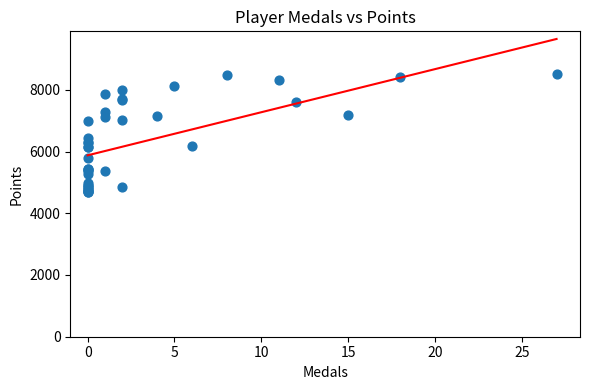

What Y value in the scatter plot is closest to 6604?

6432